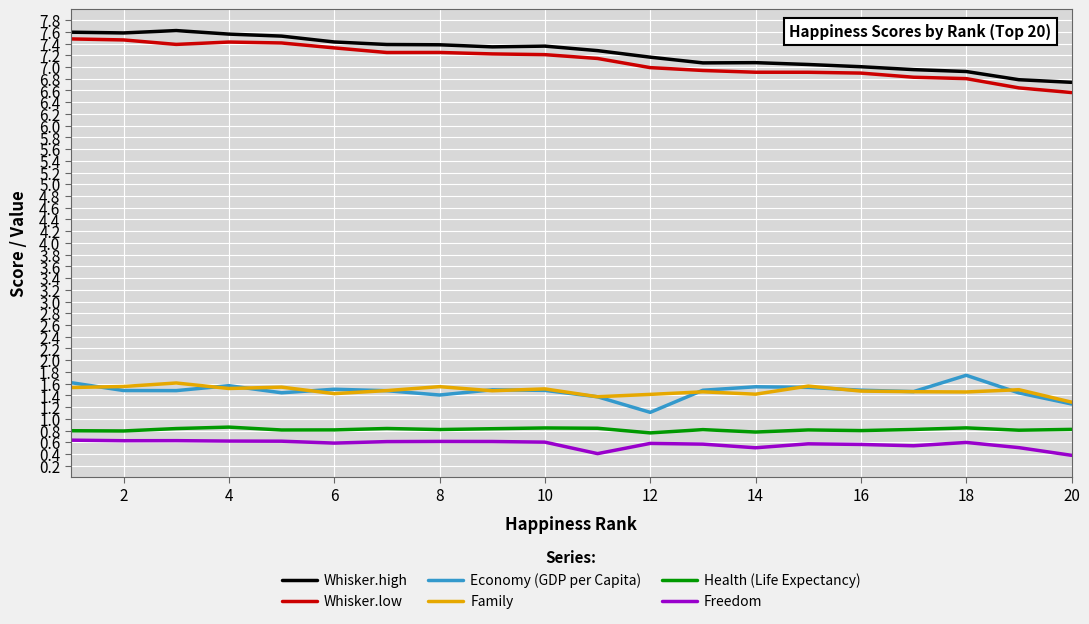

True or false: Whisker.low and Whisker.high intersect in this chart.

False